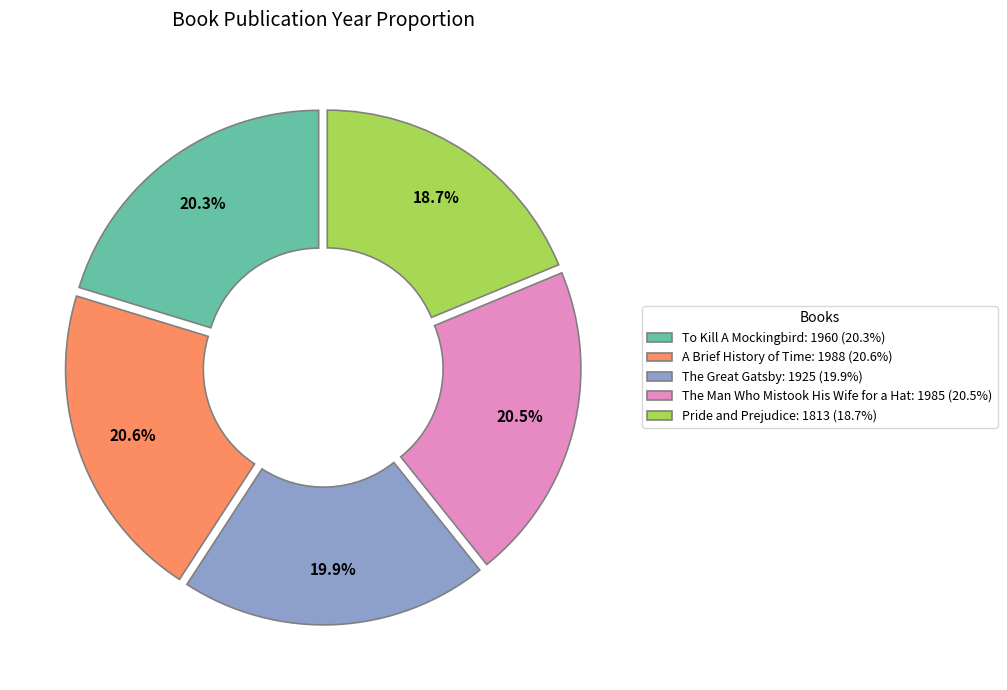

What is the ratio of the value at The Man Who Mistook His Wife for a Hat to the value at The Great Gatsby?

1.0